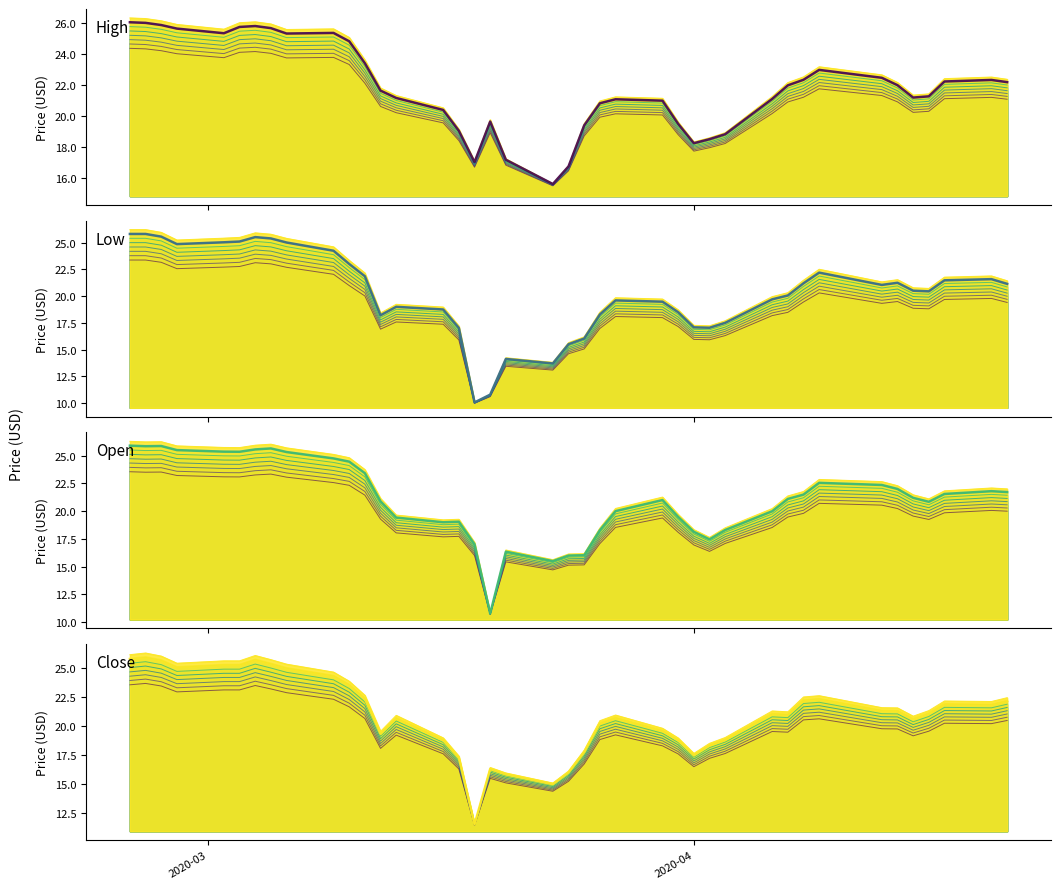

True or false: Close (top) and High (top) intersect in this chart.

False